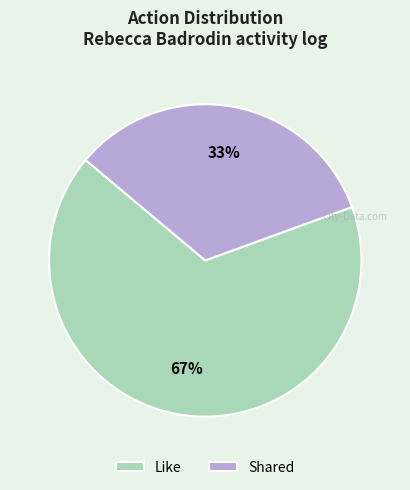

Which category has the smallest portion of the pie?

Shared